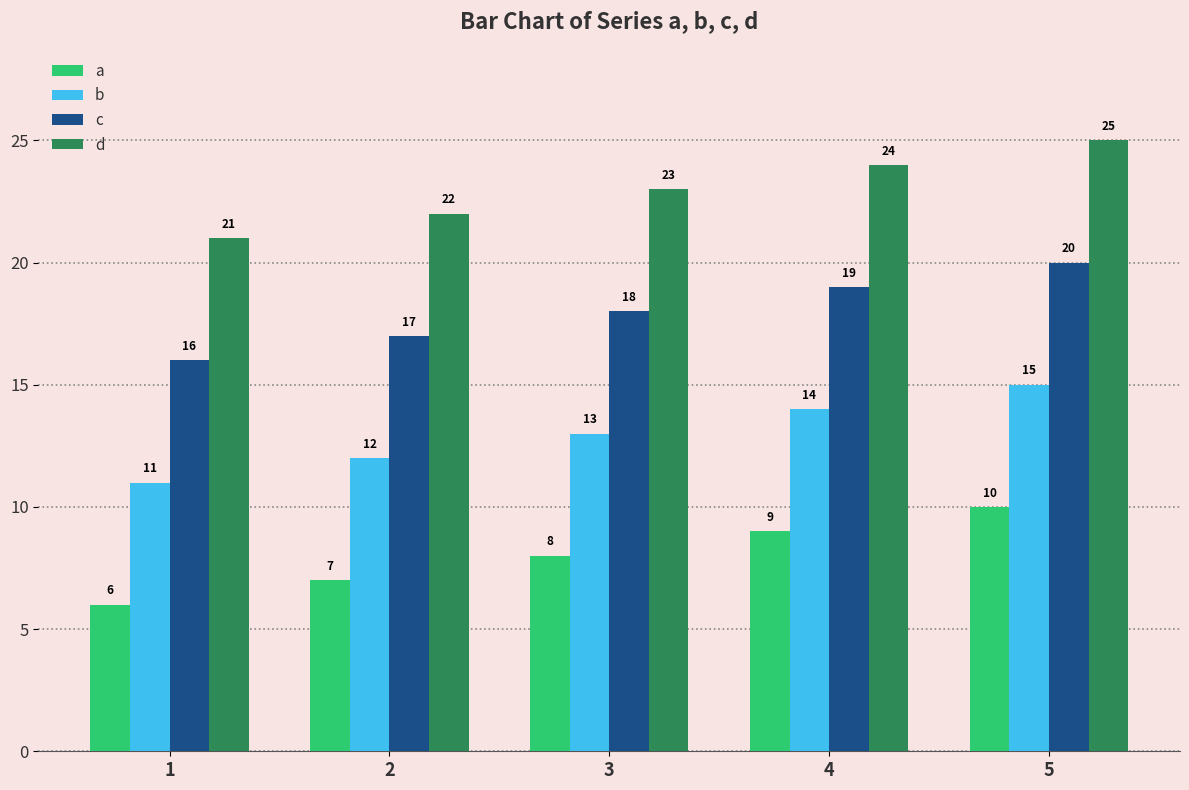

What is the difference between the highest and lowest values at 1?

15